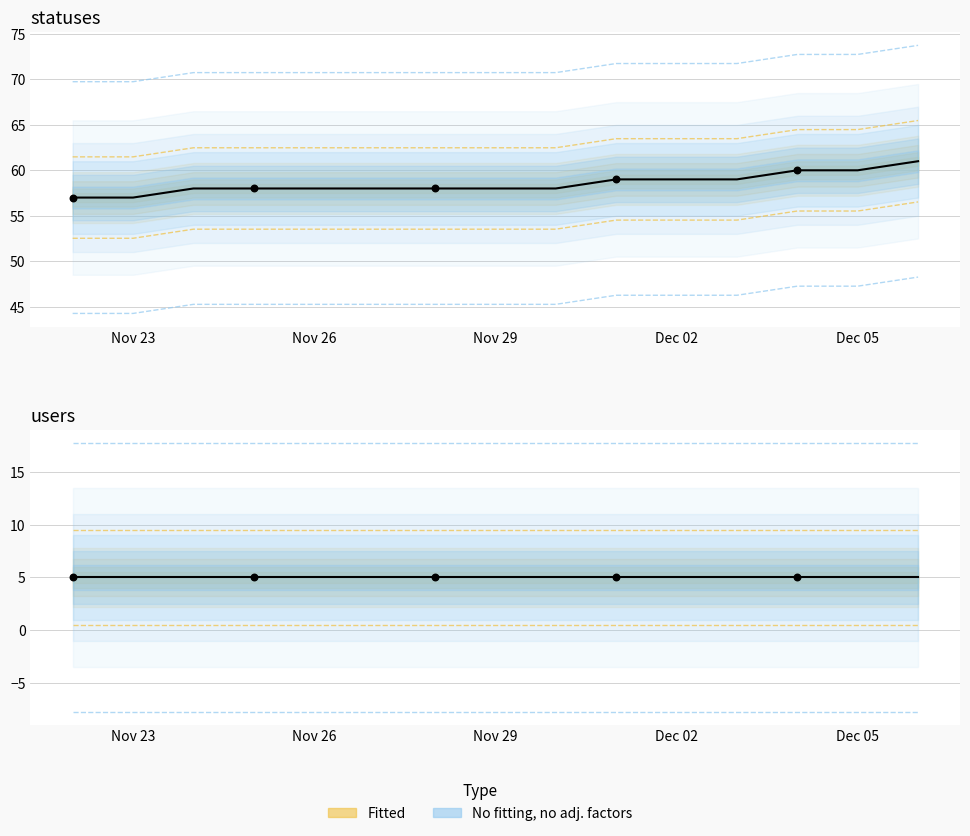

What is the ratio of the value at Nov 26 to the value at Dec 05?

1.0